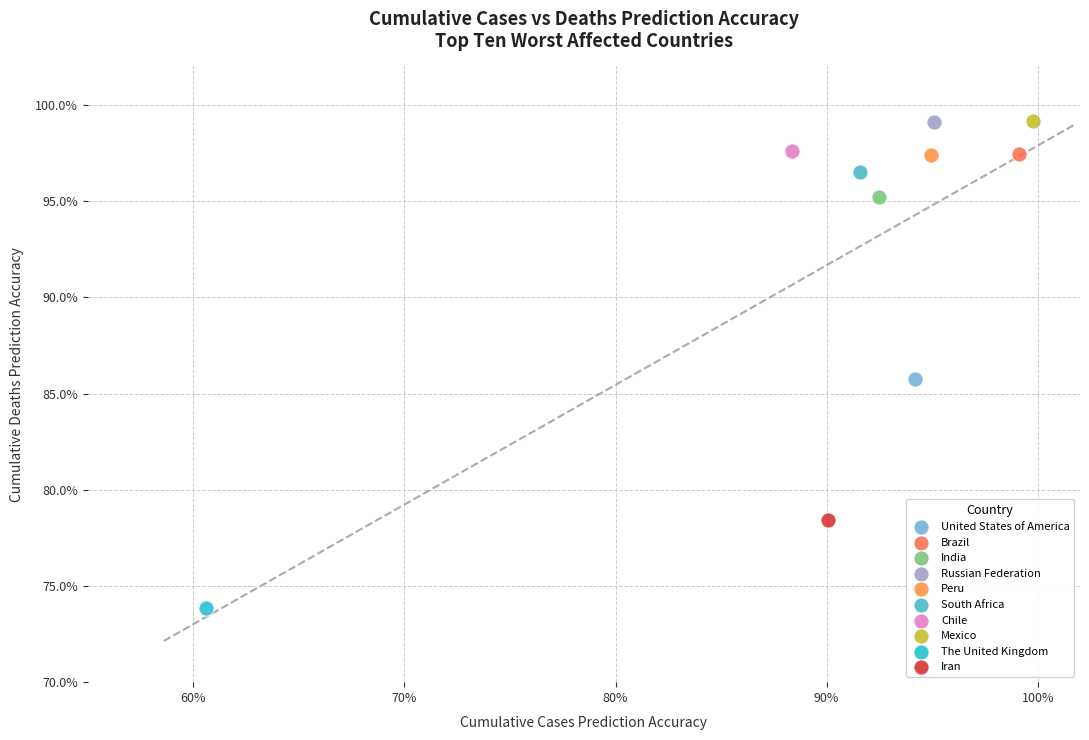

What are all the series names shown in the legend?

United States of America, Brazil, India, Russian Federation, Peru, South Africa, Chile, Mexico, The United Kingdom, Iran